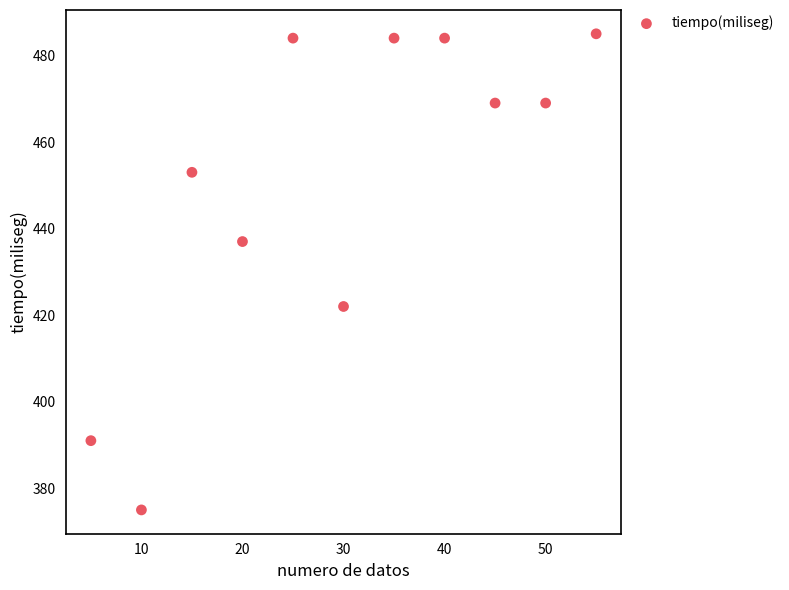

What is the average X value?

30